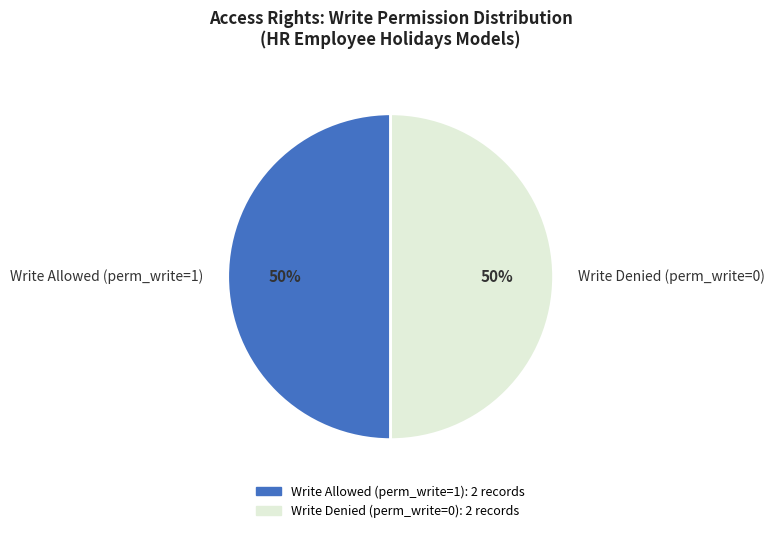

To the nearest percent, what is the average slice percentage?

50%